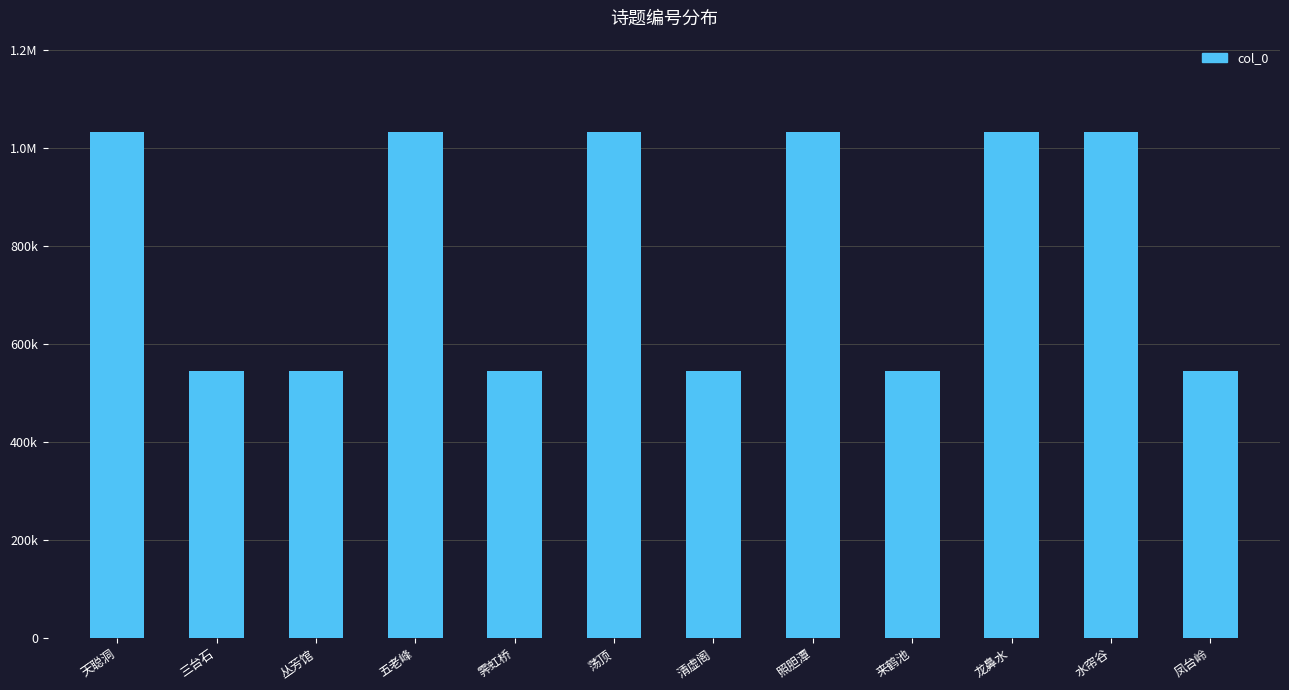

Which has a higher value, 照胆潭 or 荡顶?

照胆潭